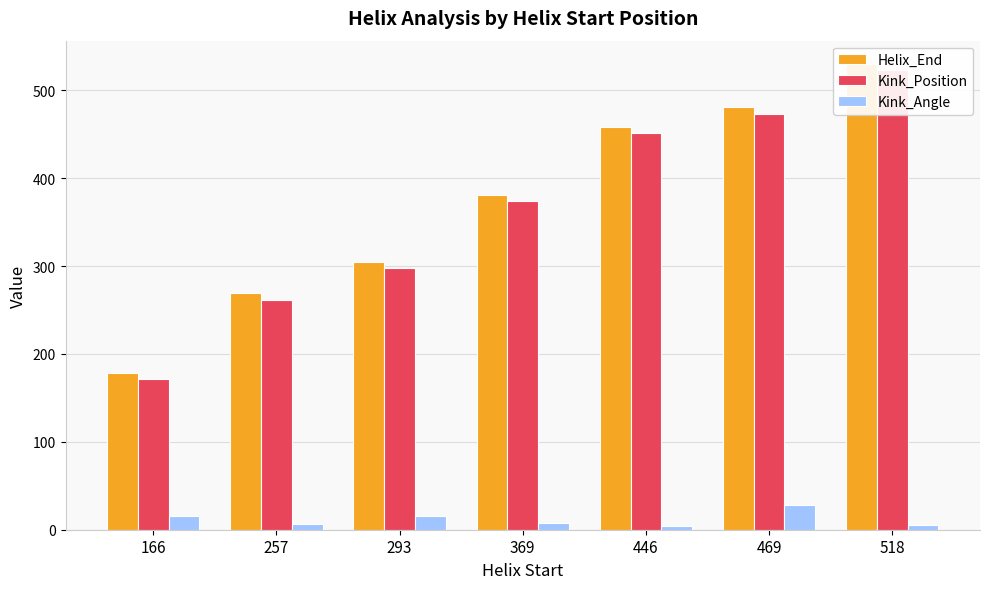

At how many categories does at least one series exceed 189?

6